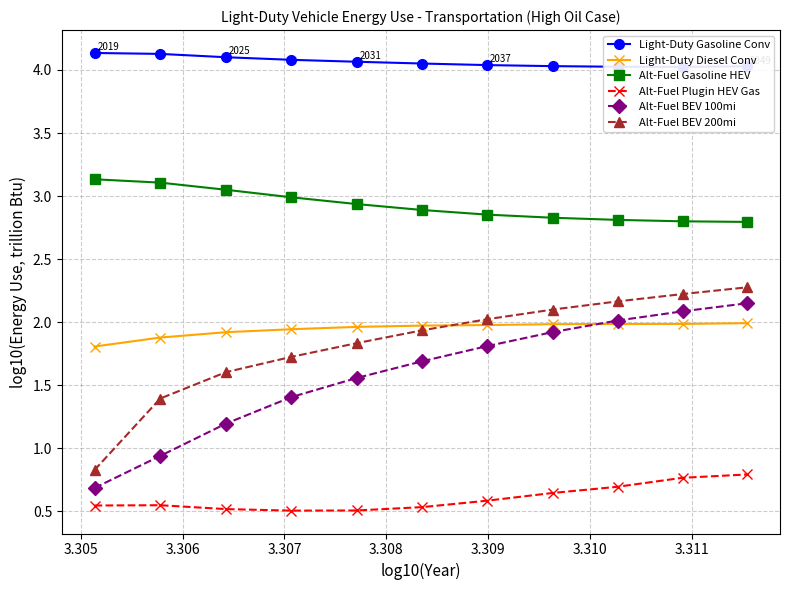

True or false: Alt-Fuel BEV 200mi has more than 2 interior local peaks.

False